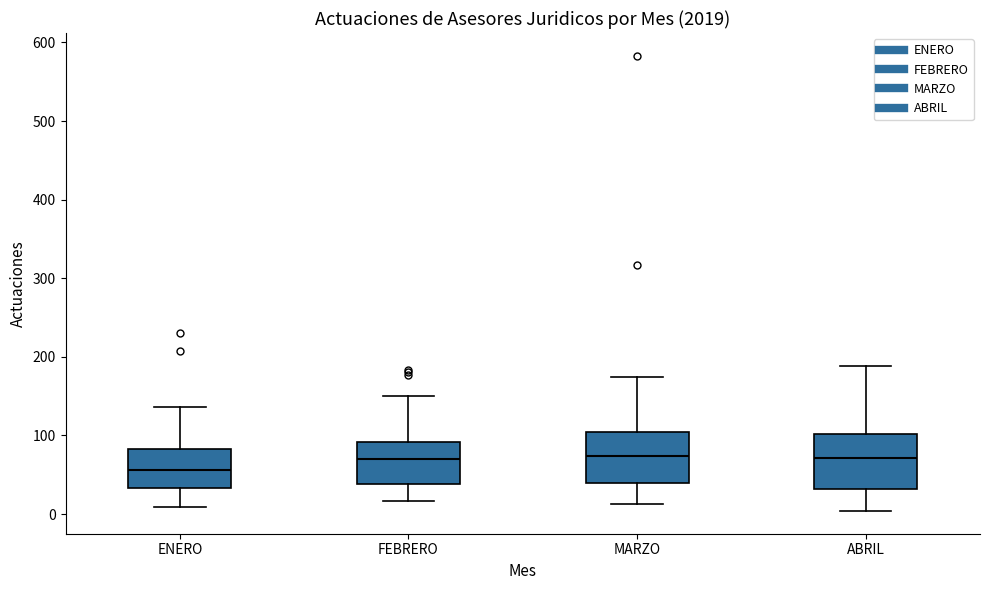

Which box has the lowest median line?

ENERO